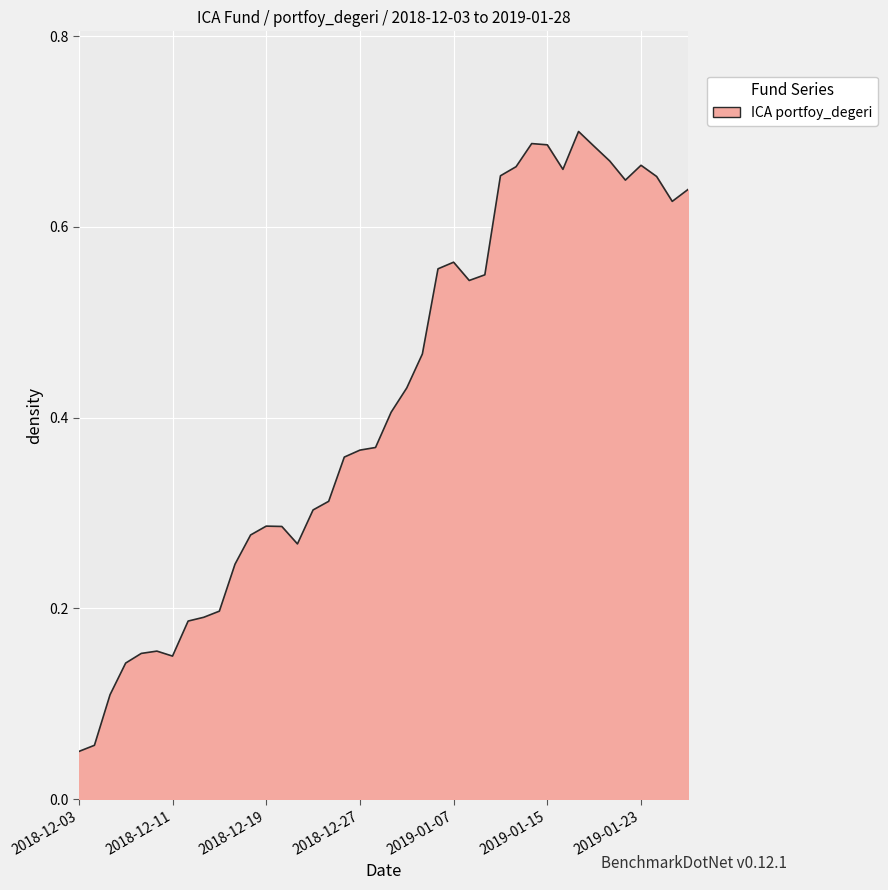

List the labels in order of value, smallest first.

2018-12-03, 2018-12-04, 2018-12-05, 2018-12-06, 2018-12-11, 2018-12-07, 2018-12-10, 2018-12-12, 2018-12-13, 2018-12-14, 2018-12-17, 2018-12-21, 2018-12-18, 2018-12-20, 2018-12-19, 2018-12-24, 2018-12-25, 2018-12-26, 2018-12-27, 2018-12-28, 2018-12-31, 2019-01-02, 2019-01-03, 2019-01-08, 2019-01-09, 2019-01-04, 2019-01-07, 2019-01-25, 2019-01-28, 2019-01-22, 2019-01-24, 2019-01-10, 2019-01-16, 2019-01-11, 2019-01-23, 2019-01-21, 2019-01-18, 2019-01-15, 2019-01-14, 2019-01-17